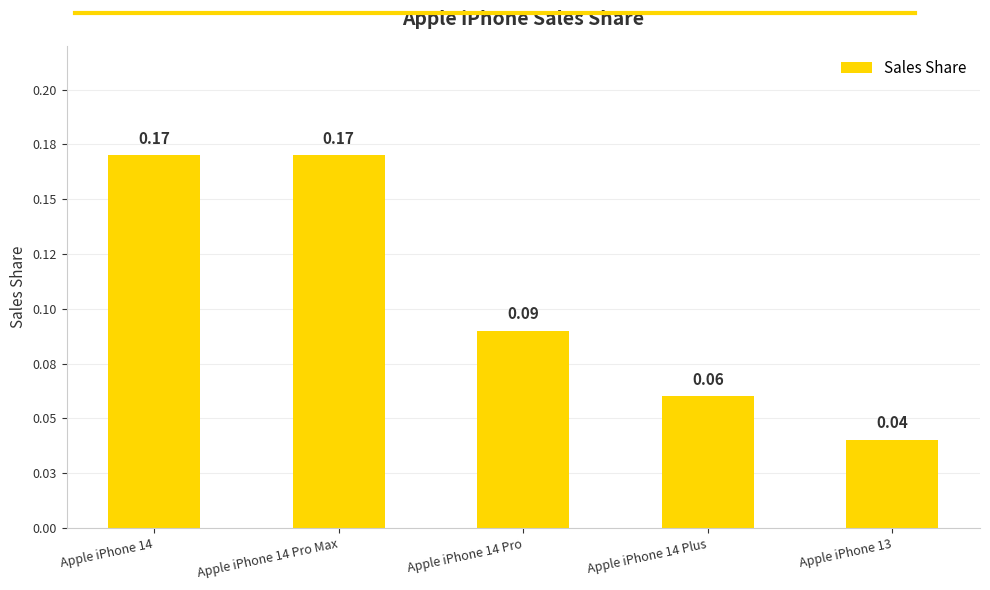

Reading left to right, transcribe all the data shown in this chart.

0.2	0.2	0.1	0.1	0.0